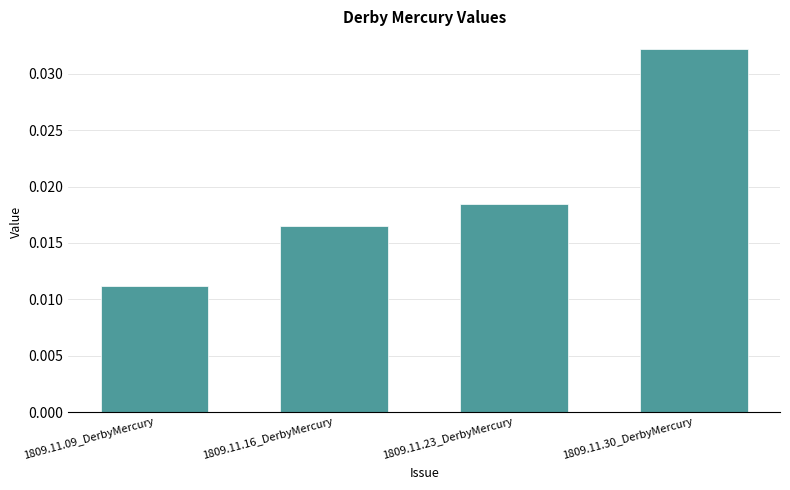

What is the label of the 1st bar from the left?

1809.11.09_DerbyMercury